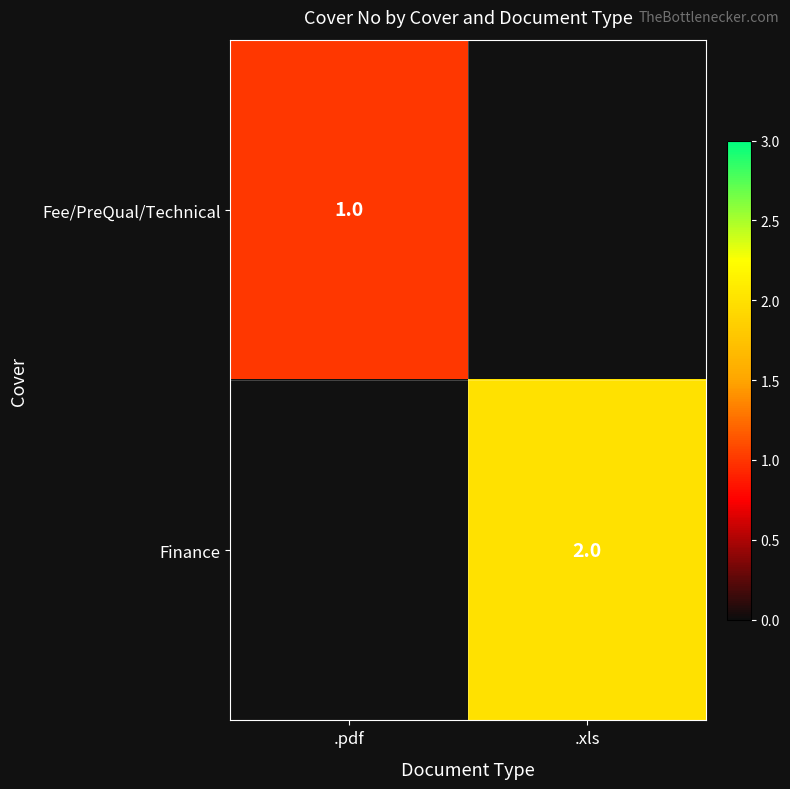

Is it true that Fee/PreQual/Technical equals 1 at .pdf?

True